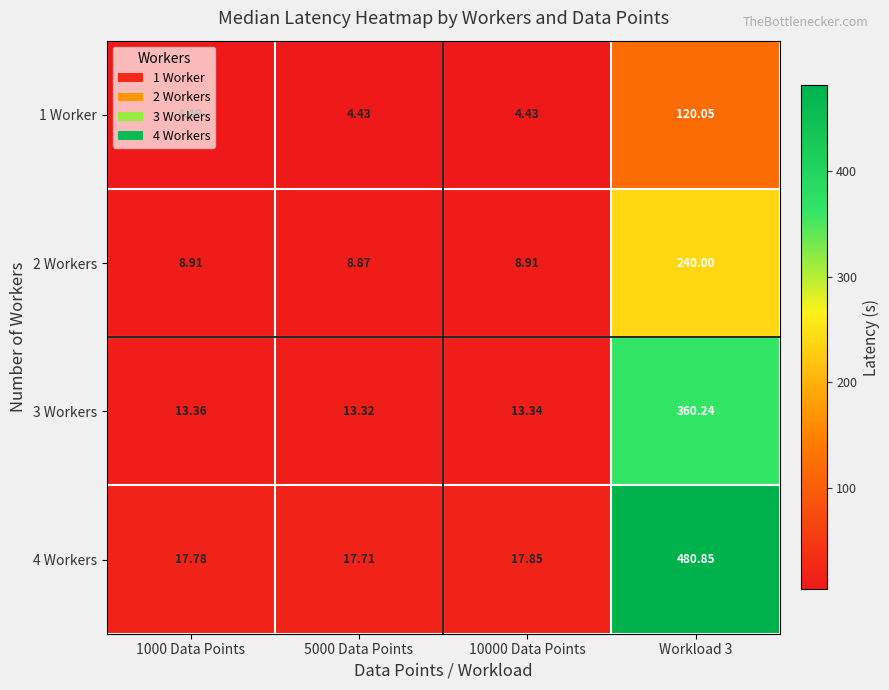

Is the value of 1 Worker at 1000 Data Points greater than the value of 2 Workers at 10000 Data Points?

No